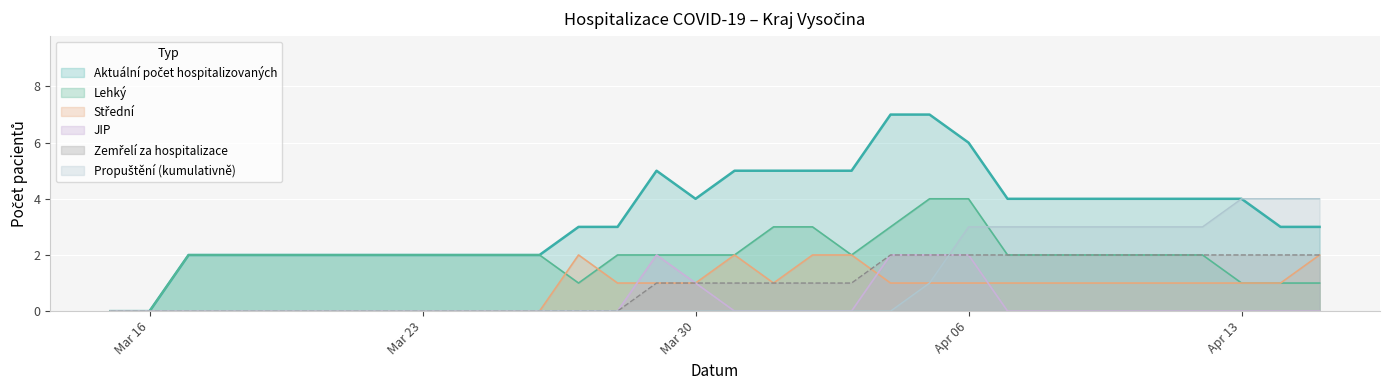

The Zemřelí za hospitalizace series shows 2 at 15.04.2020. True or false?

True